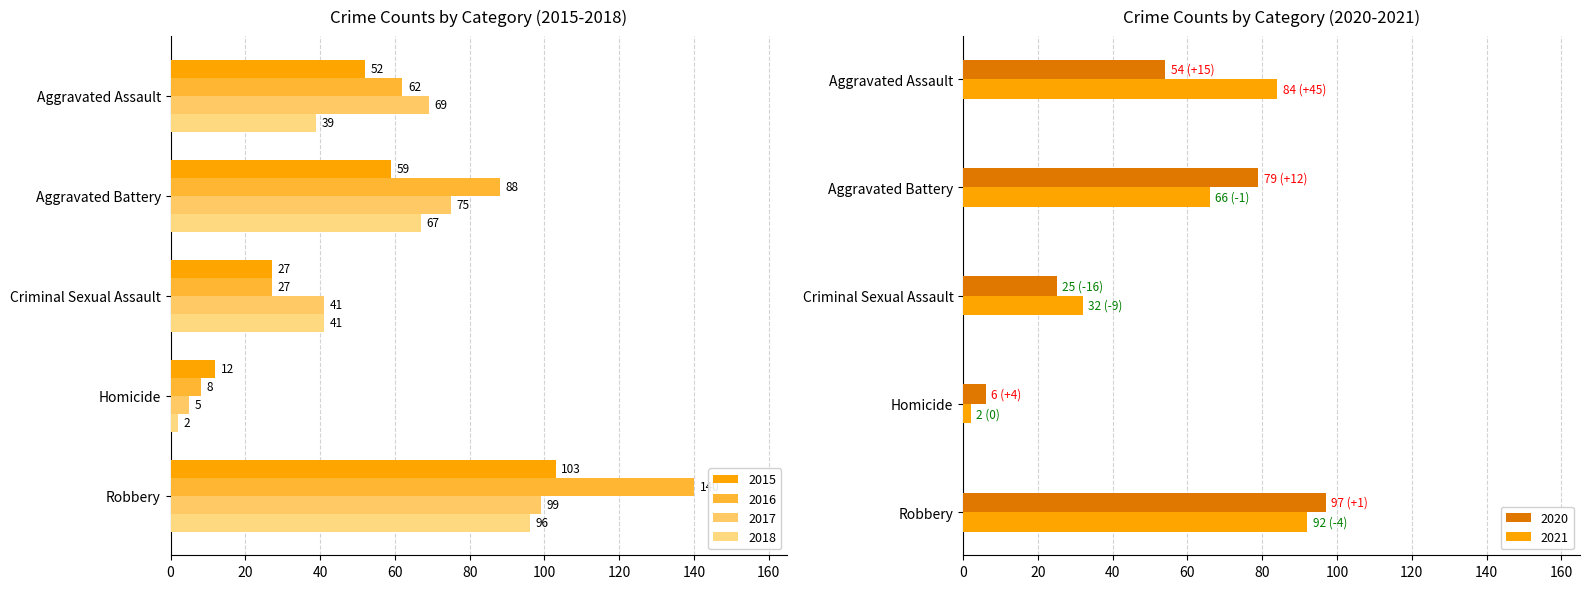

The 2016 series shows 8 at Homicide. True or false?

True